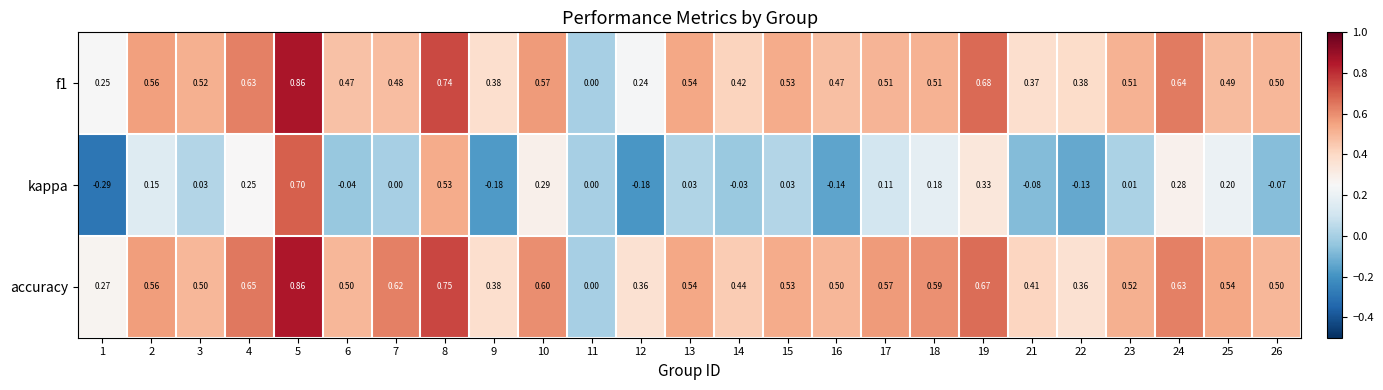

Between 18 and 21, which series saw the biggest shift?

kappa